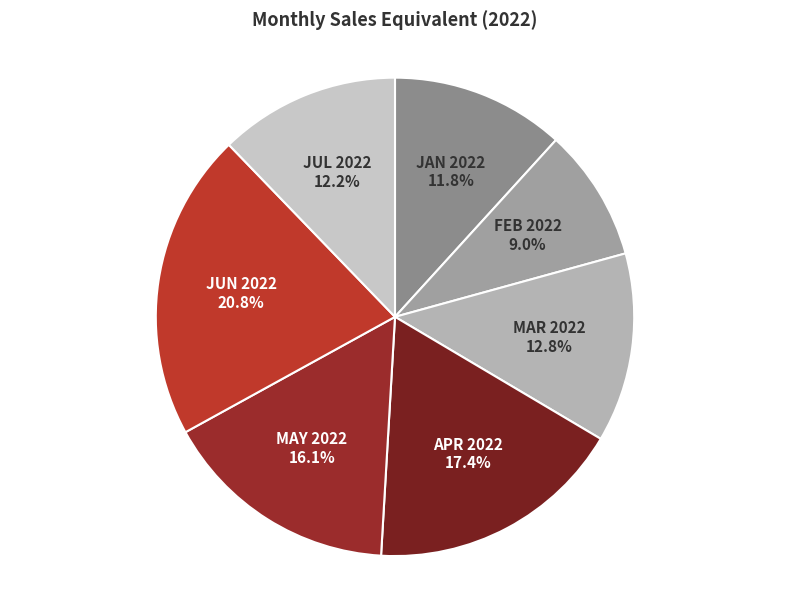

To the nearest percent, what is the combined percentage of MAY 2022 and MAR 2022?

29%